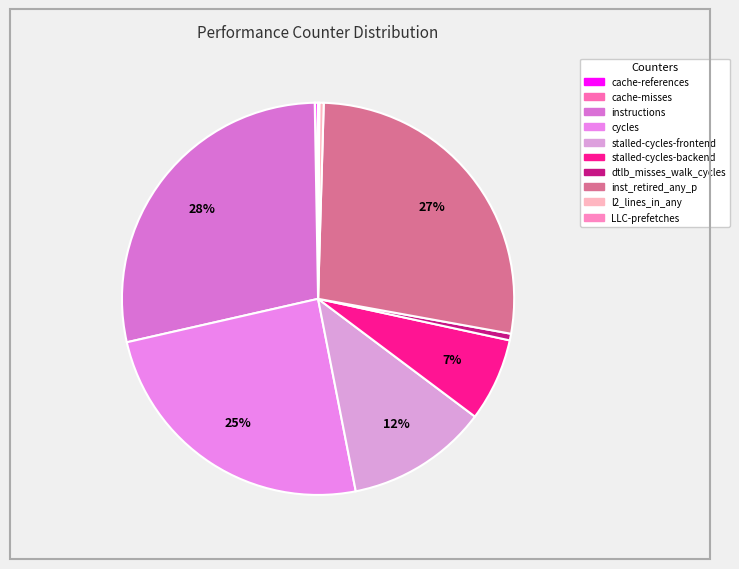

How many segments does this pie chart have?

10